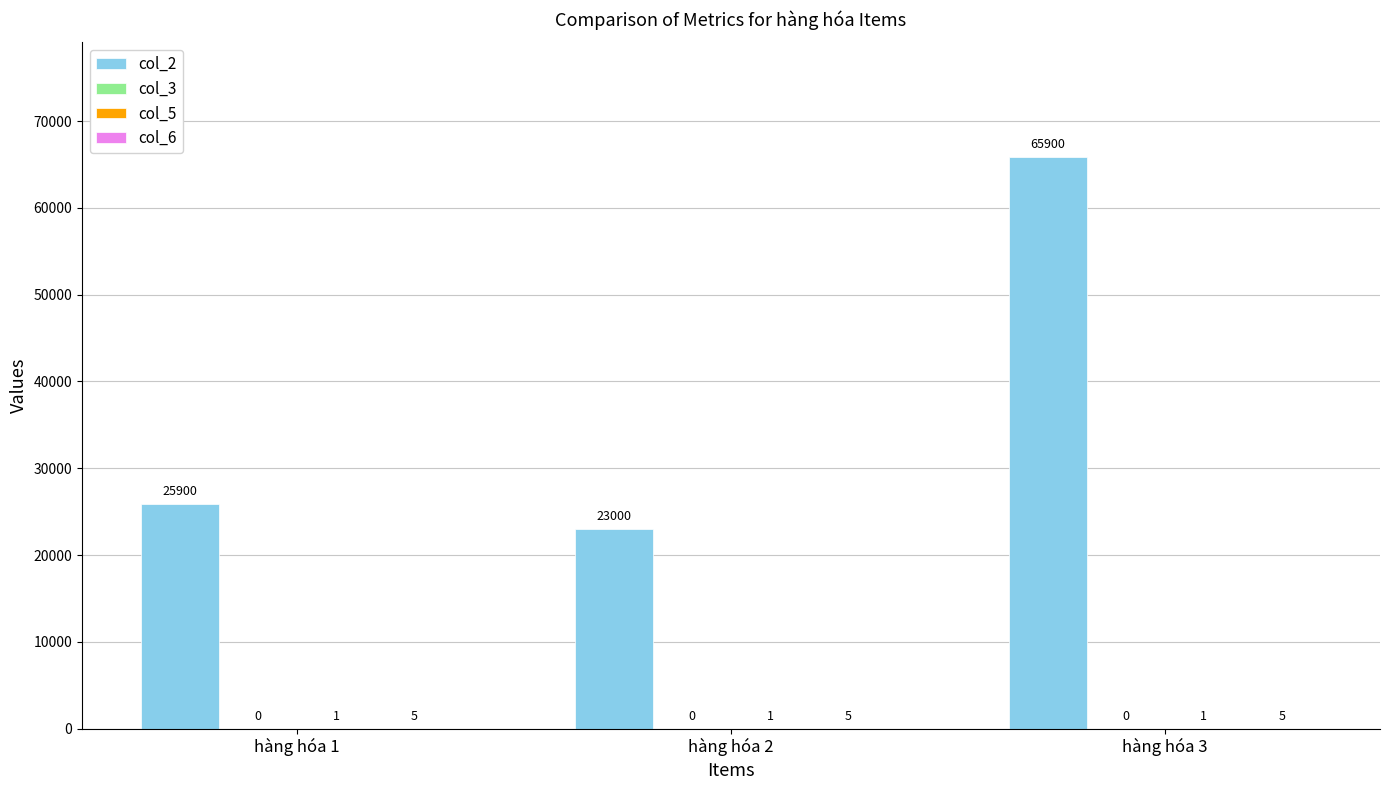

What is the spread (max minus min) of values at hàng hóa 3?

65899